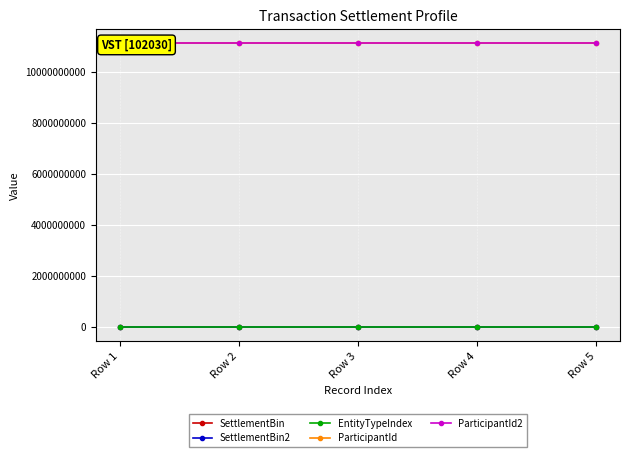

What is the average value of the EntityTypeIndex series?

1